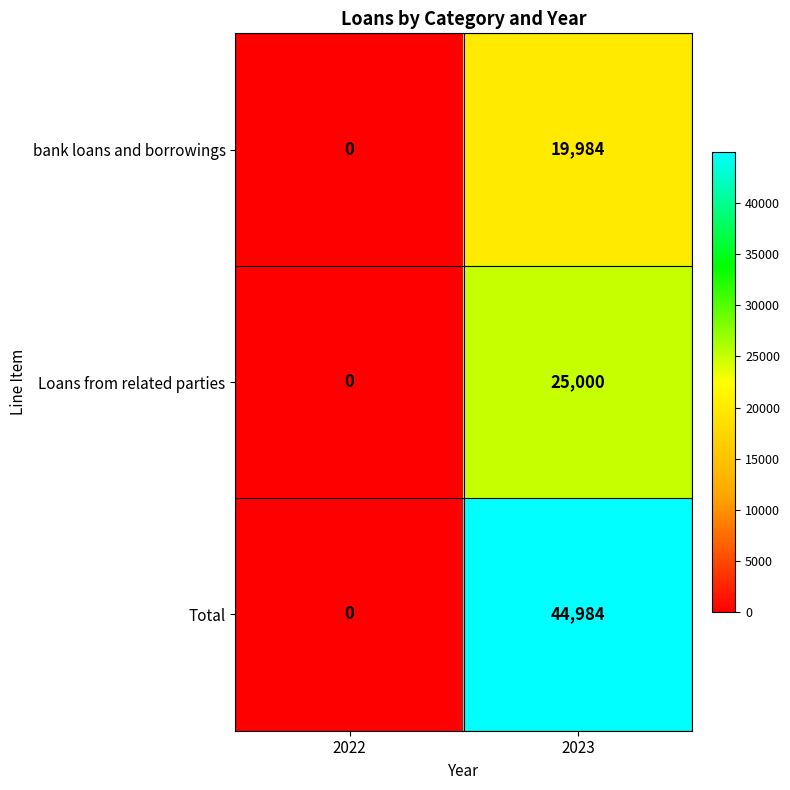

Between 2022 and 2023, which series saw the biggest shift?

Total